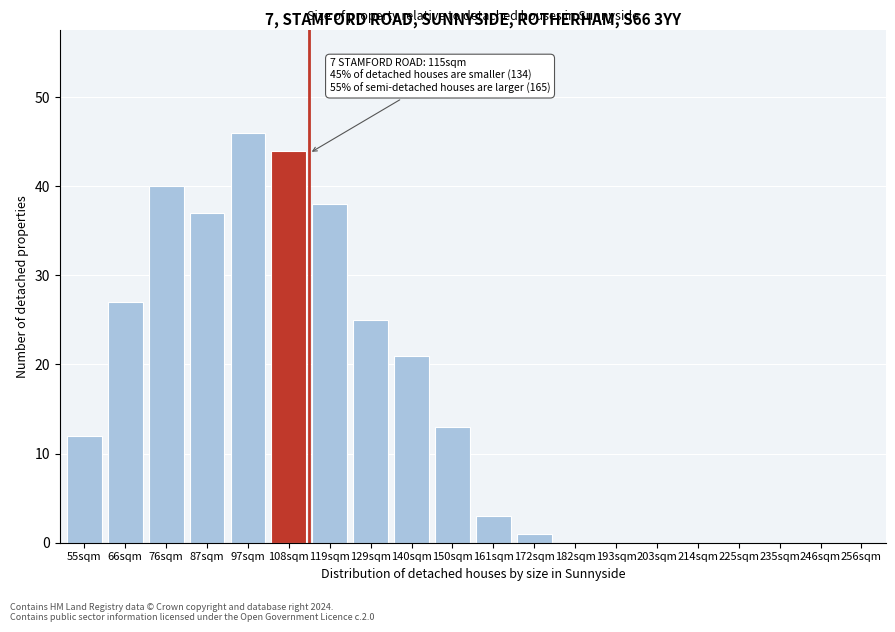

Reading left to right, list all the values displayed in this chart.

55sqm=12	66sqm=27	76sqm=40	87sqm=37	97sqm=46	108sqm=44	119sqm=38	129sqm=25	140sqm=21	150sqm=13	161sqm=3	172sqm=1	182sqm=0	193sqm=0	203sqm=0	214sqm=0	225sqm=0	235sqm=0	246sqm=0	256sqm=0